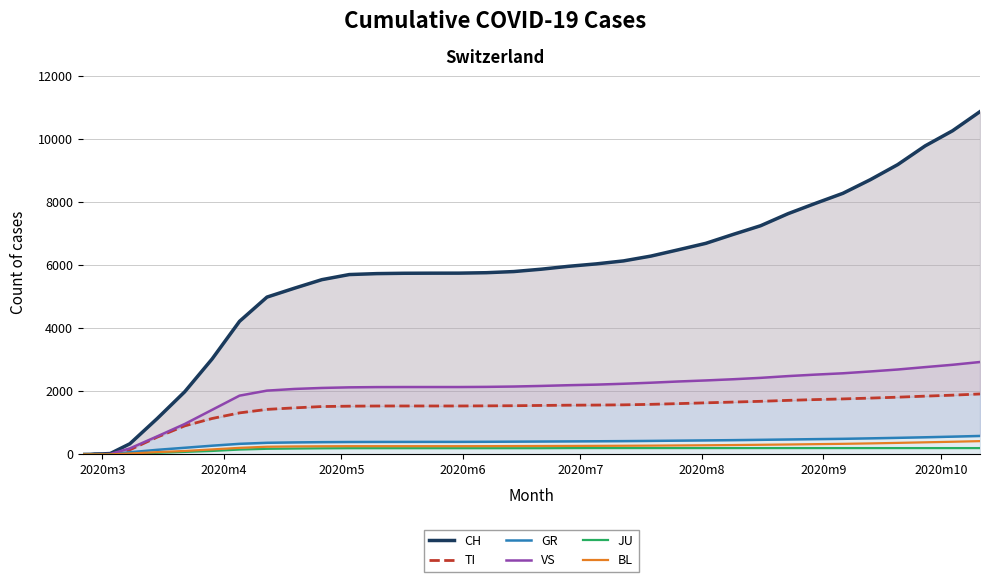

What is the maximum value for BL?

421